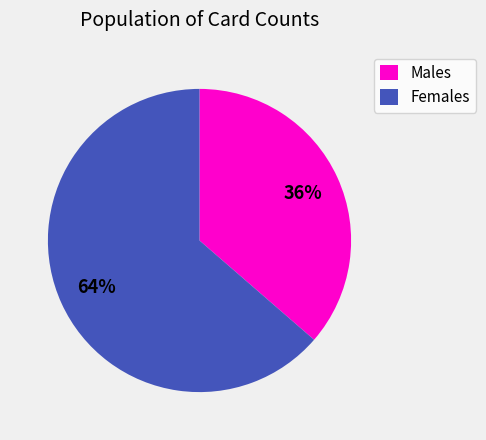

What is the ratio of the value at Males to the value at Females?

0.6